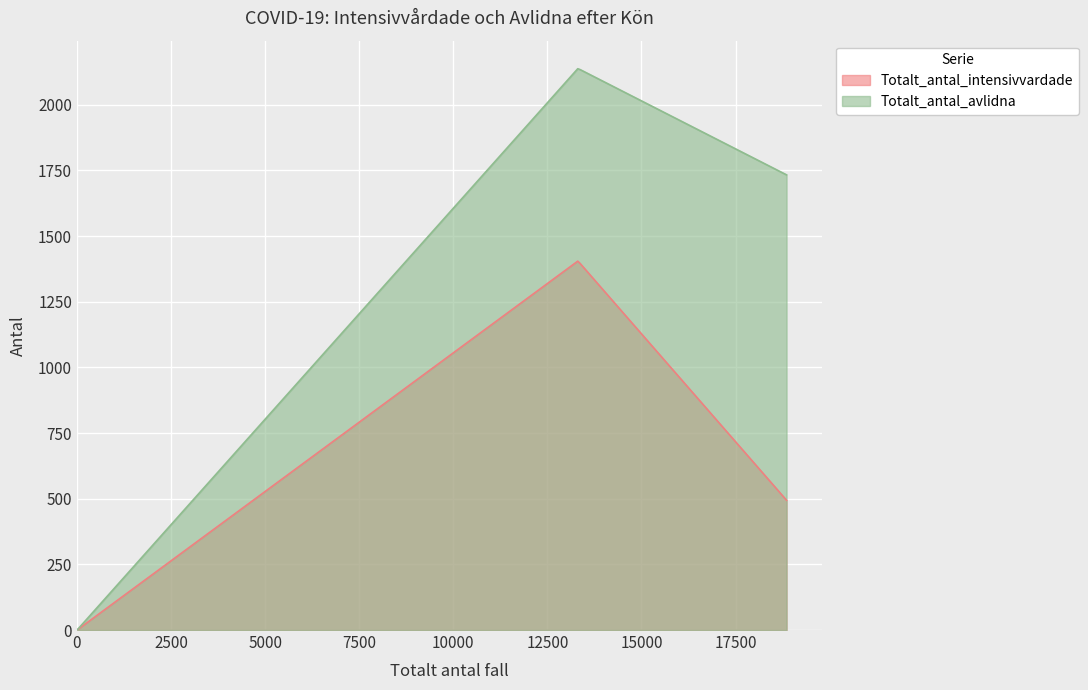

List the labels in order of Totalt_antal_intensivvardade value, largest first.

Man, Kvinna, Uppgift saknas